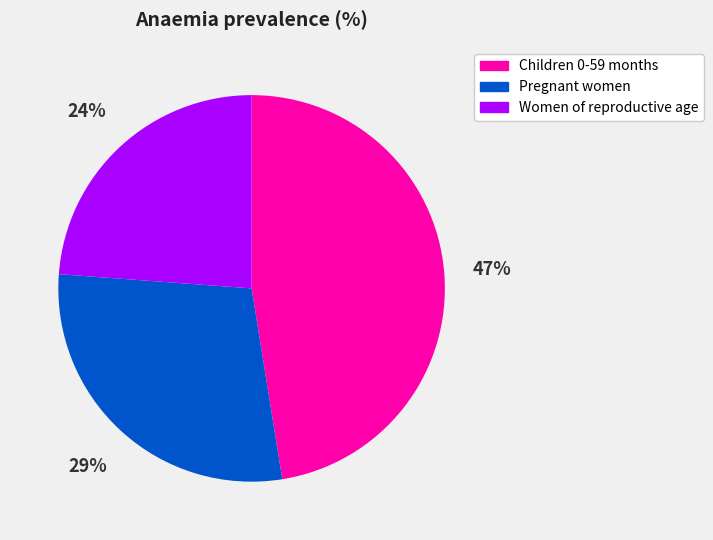

Between Children 0-59 months and Women of reproductive age, which is larger?

Children 0-59 months